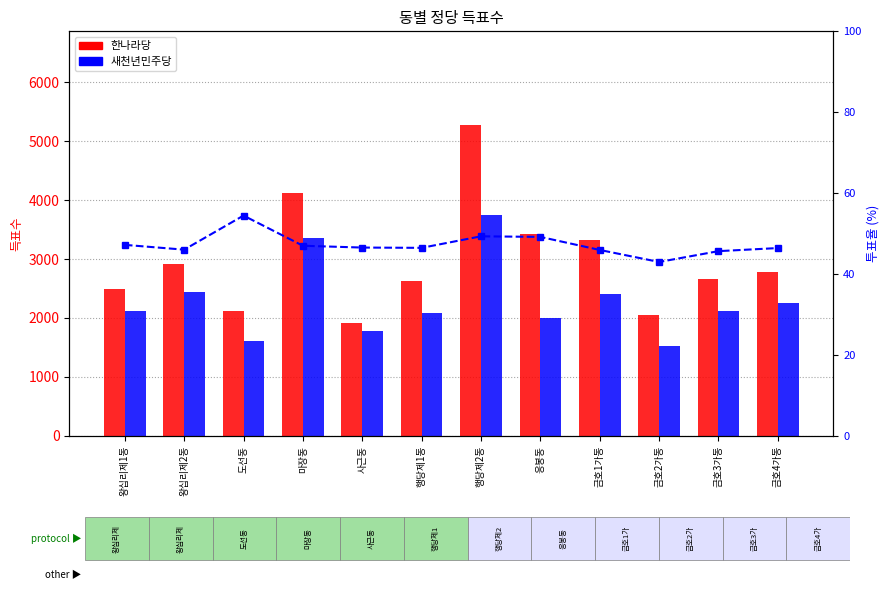

What is the maximum value for 한나라당?

5283.0